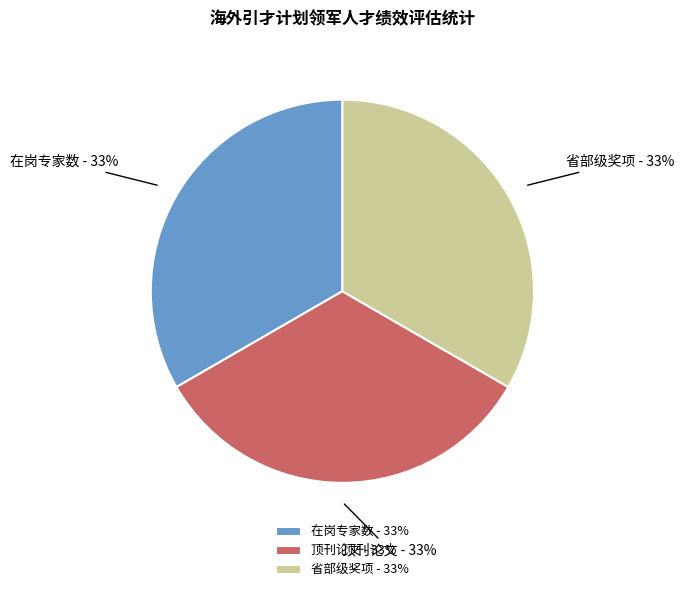

Does any single category account for the majority?

No